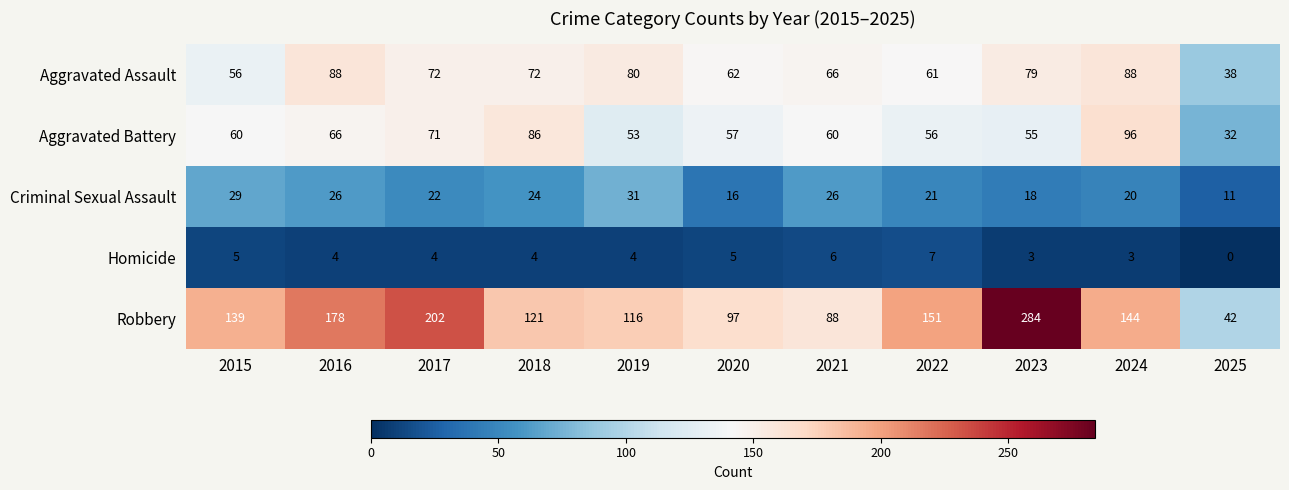

Which category has the lowest value in the Aggravated Battery series?

2025